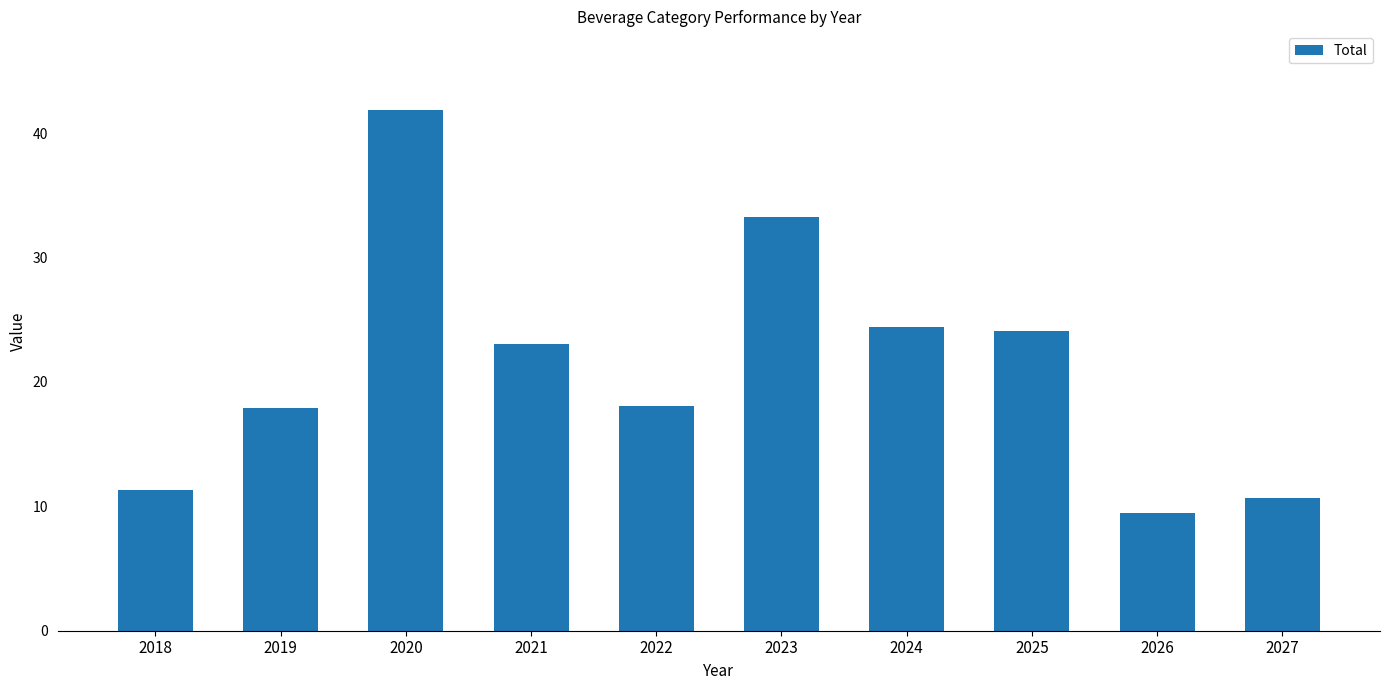

What is the greatest value displayed?

41.9